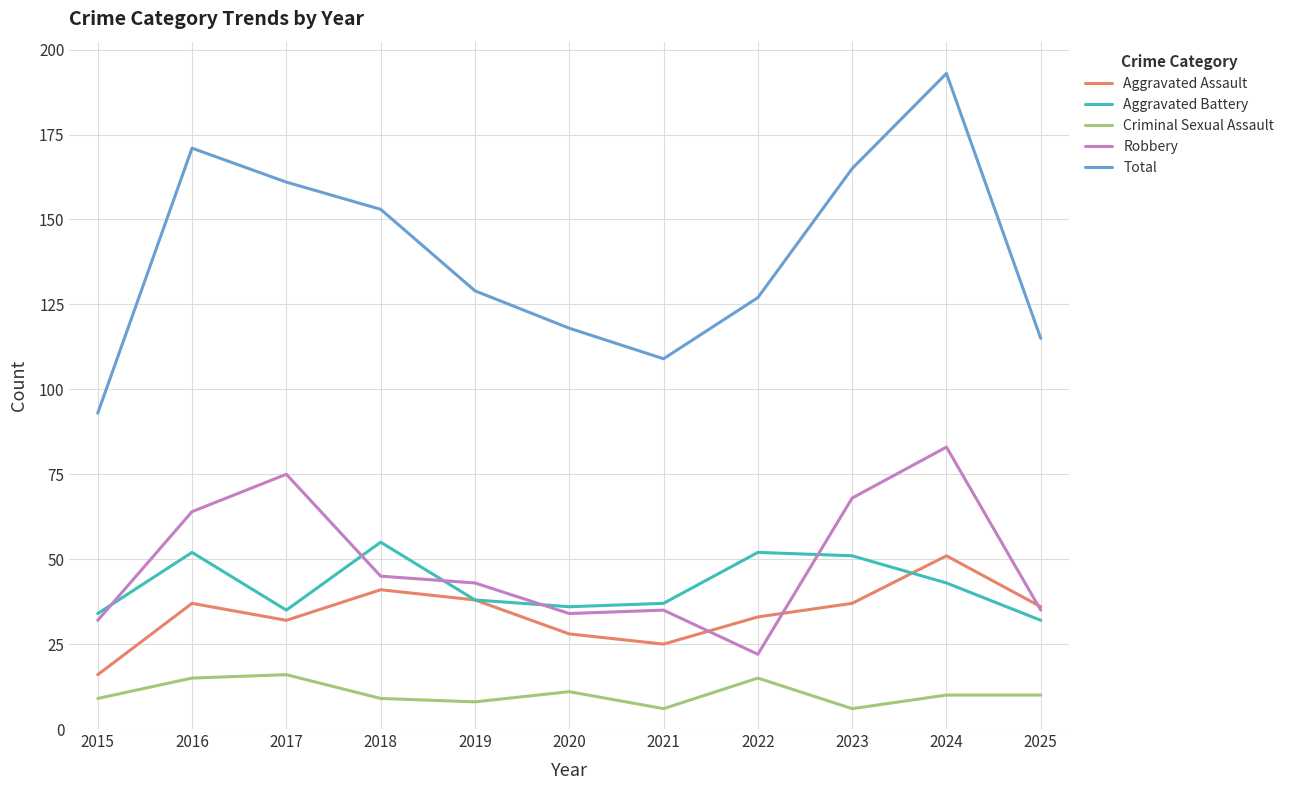

What is the difference between the Aggravated Assault values at 2022 and 2020?

5